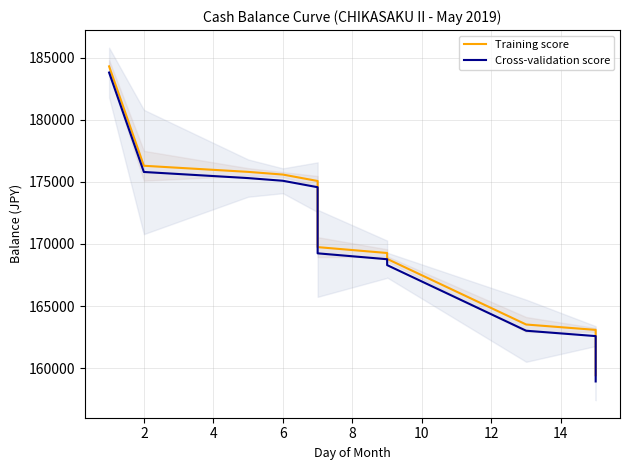

Which series changed the most between 10 and 12?

Training score